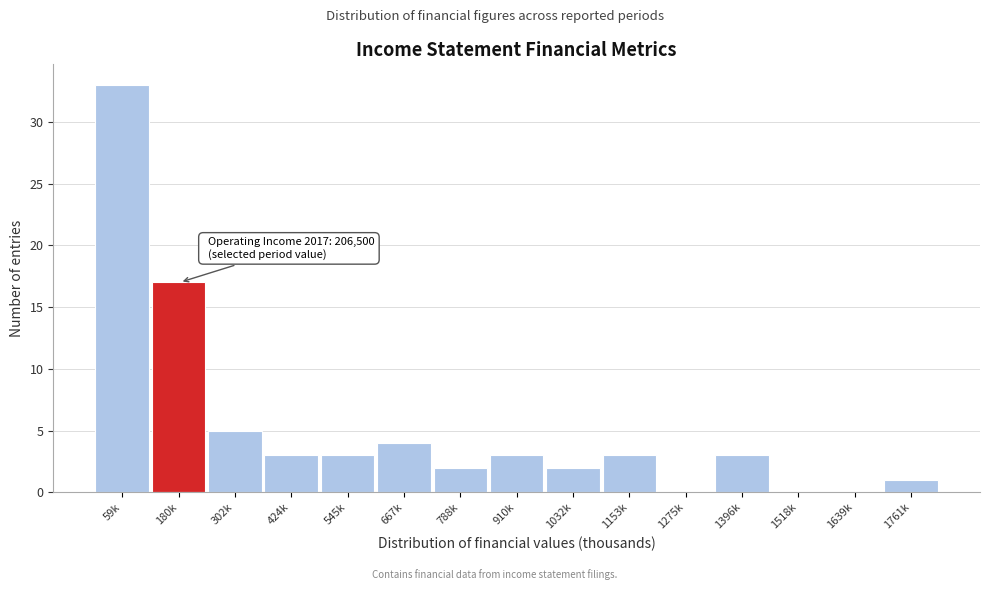

Reading left to right, extract all data points from this chart.

59k=33	180k=17	302k=5	424k=3	545k=3	667k=4	788k=2	910k=3	1032k=2	1153k=3	1275k=0	1396k=3	1518k=0	1639k=0	1761k=1